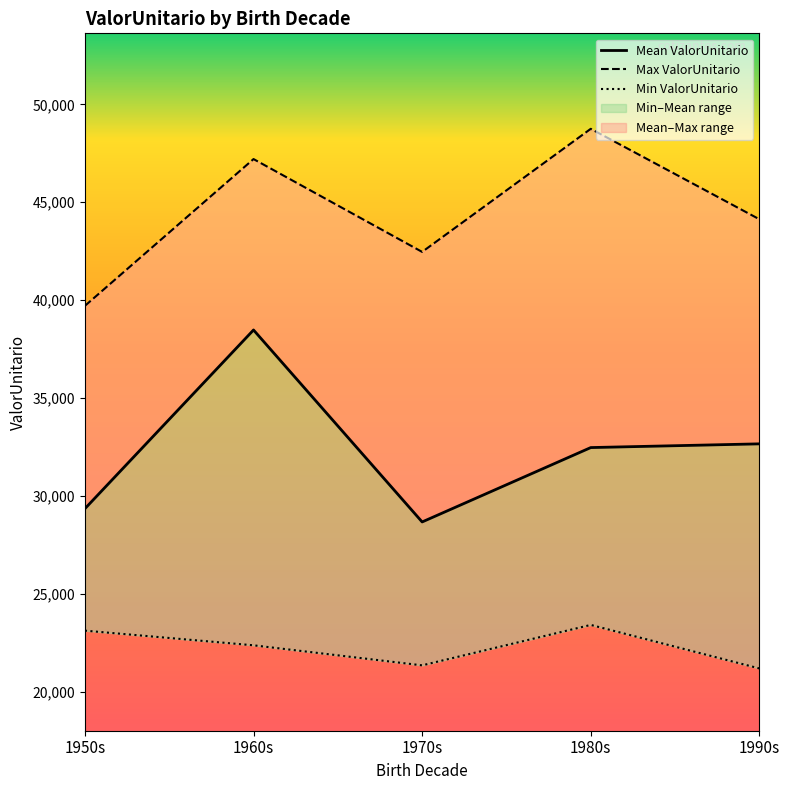

True or false: Min ValorUnitario has more than 0 interior local peaks.

True